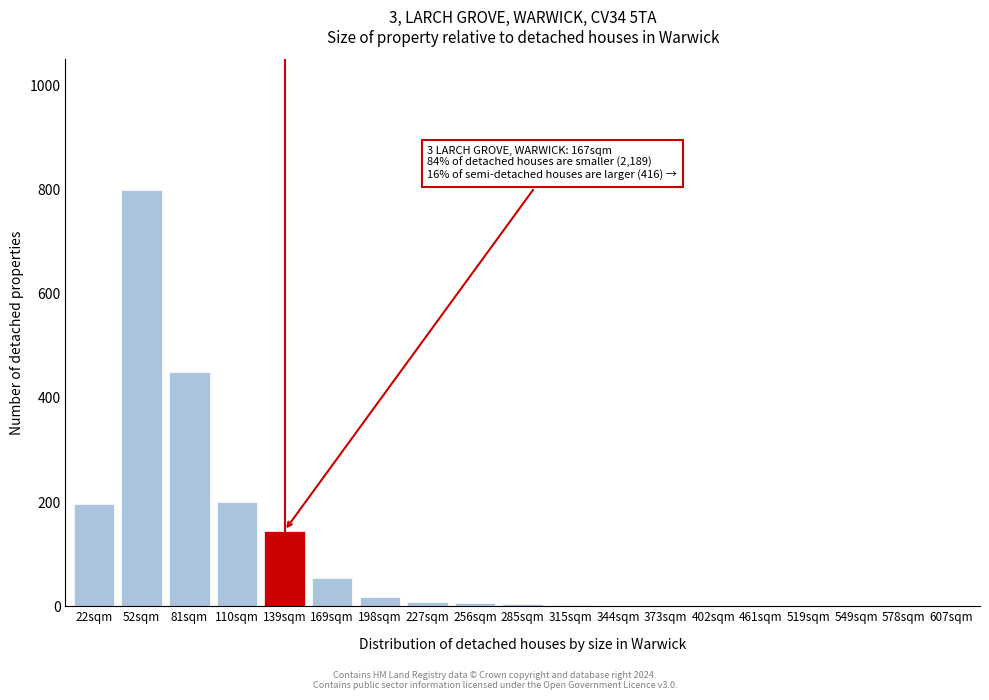

Where is the data nearest to the value 400?

81sqm